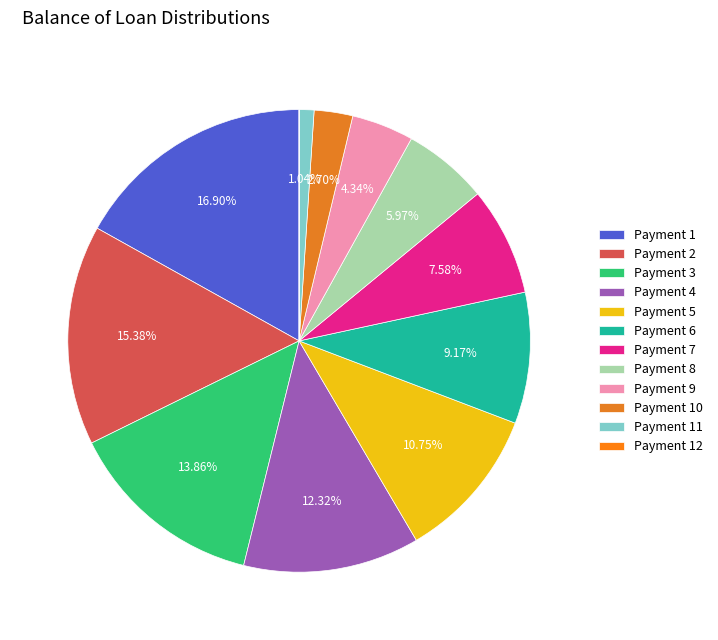

To the nearest percent, what is the average slice percentage?

8%